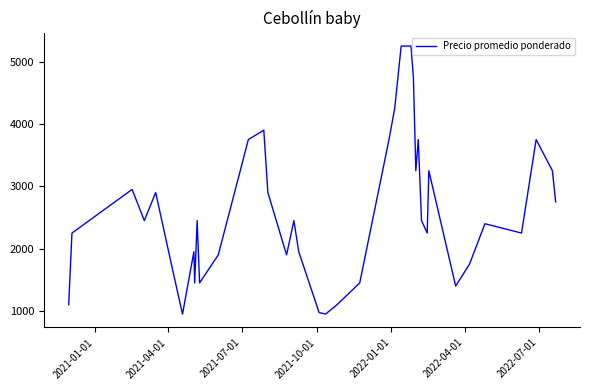

What is the greatest value displayed?

5250